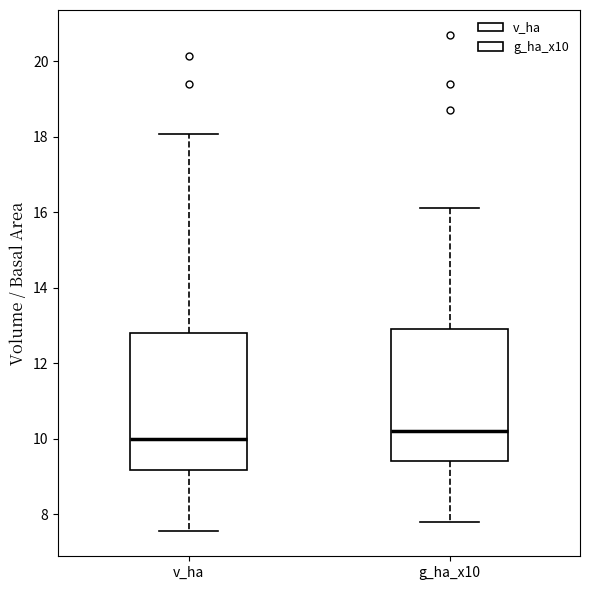

Where does the median line of the box for g_ha_x10 sit on the y-axis? The values are not printed on the chart, so give them approximately, as read against the axis.

10.2